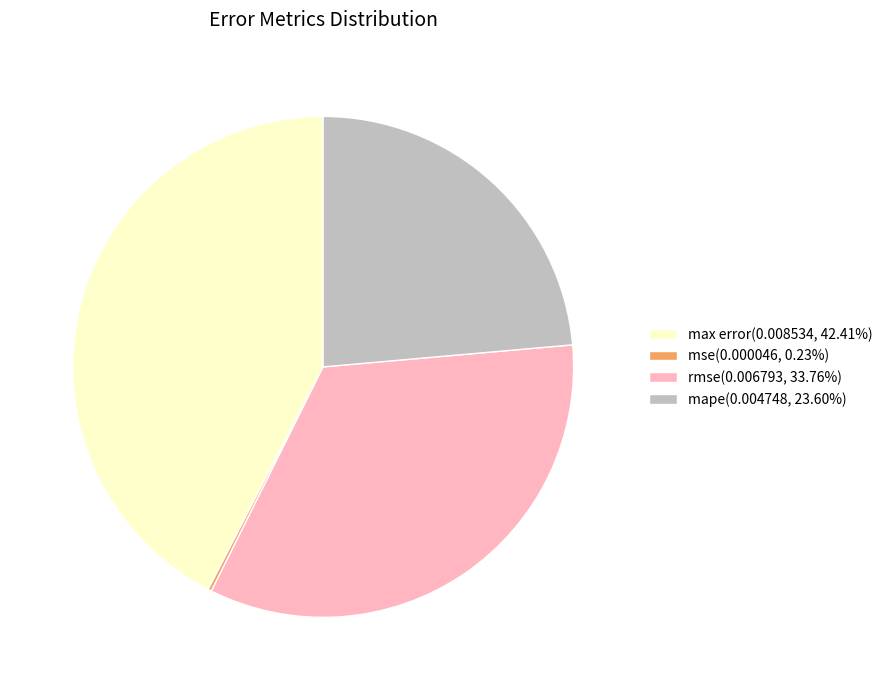

Is there a majority slice in this chart?

No